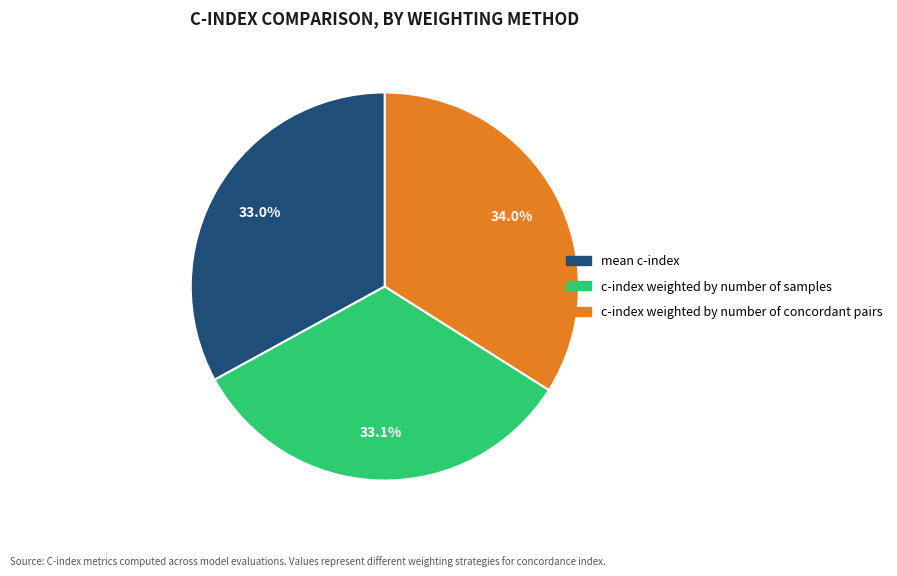

Combined, what portion of the pie is mean c-index and c-index weighted by number of concordant pairs?

66.9%